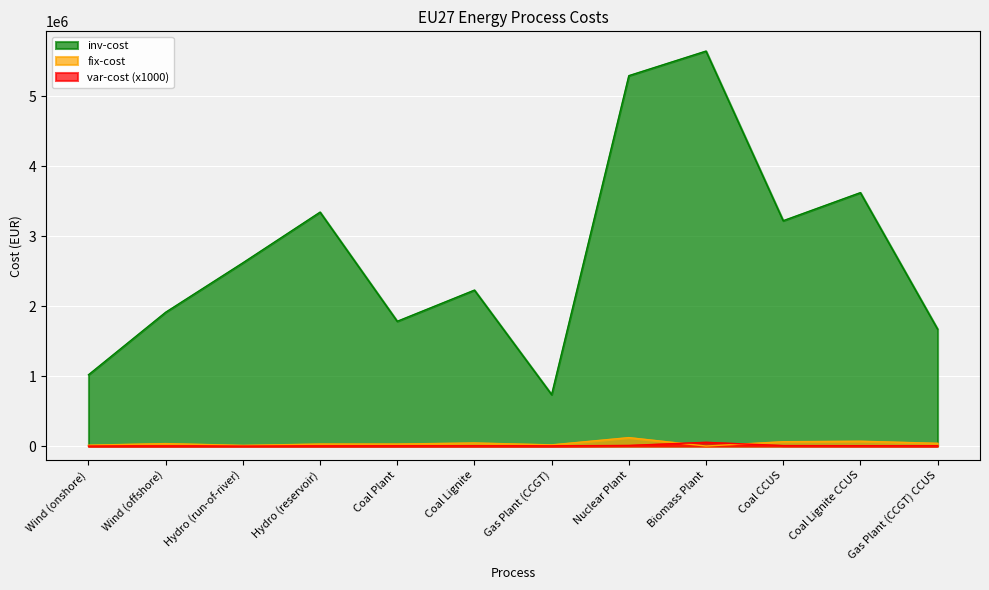

At how many categories does at least one series exceed 5091261?

2